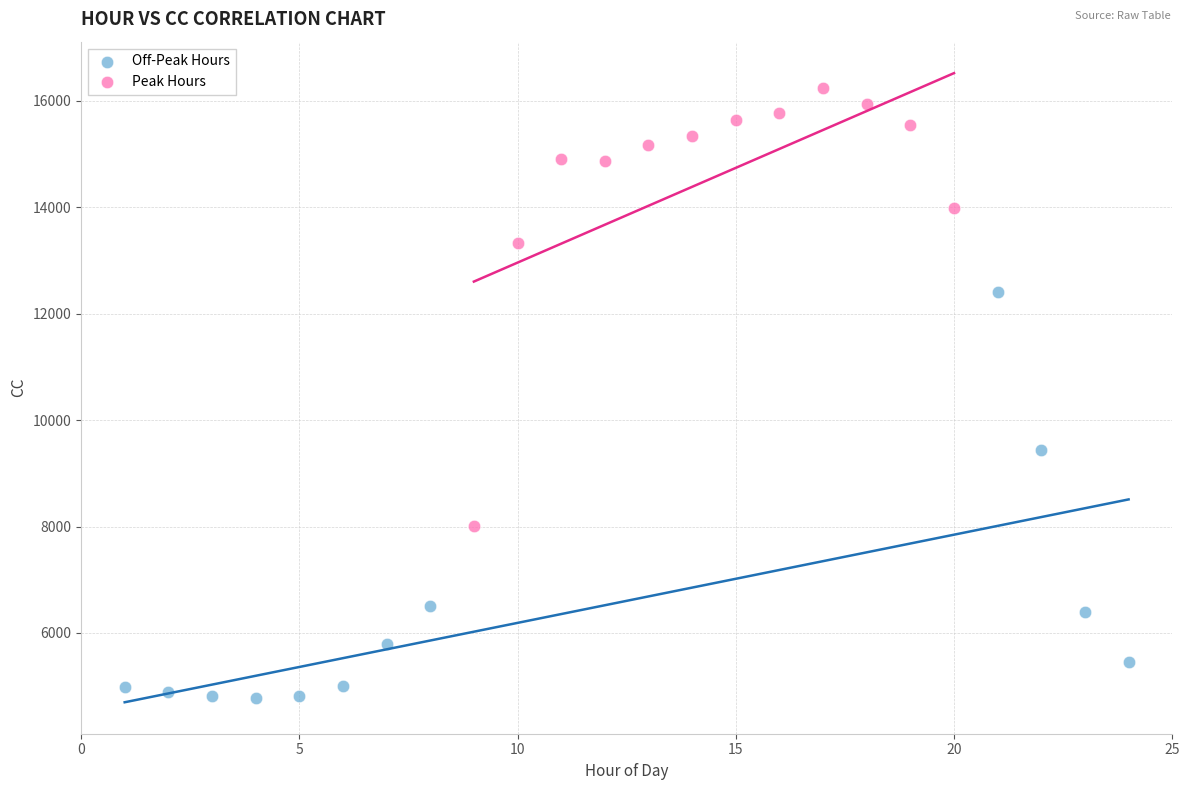

Which series contains the highest Y value?

Peak Hours